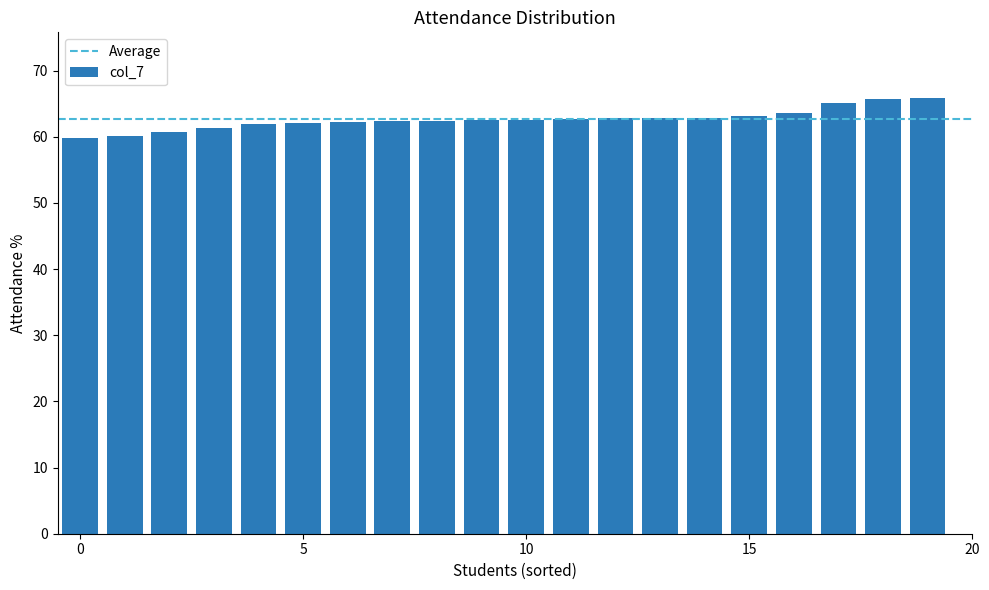

What is the smallest value displayed?

59.8